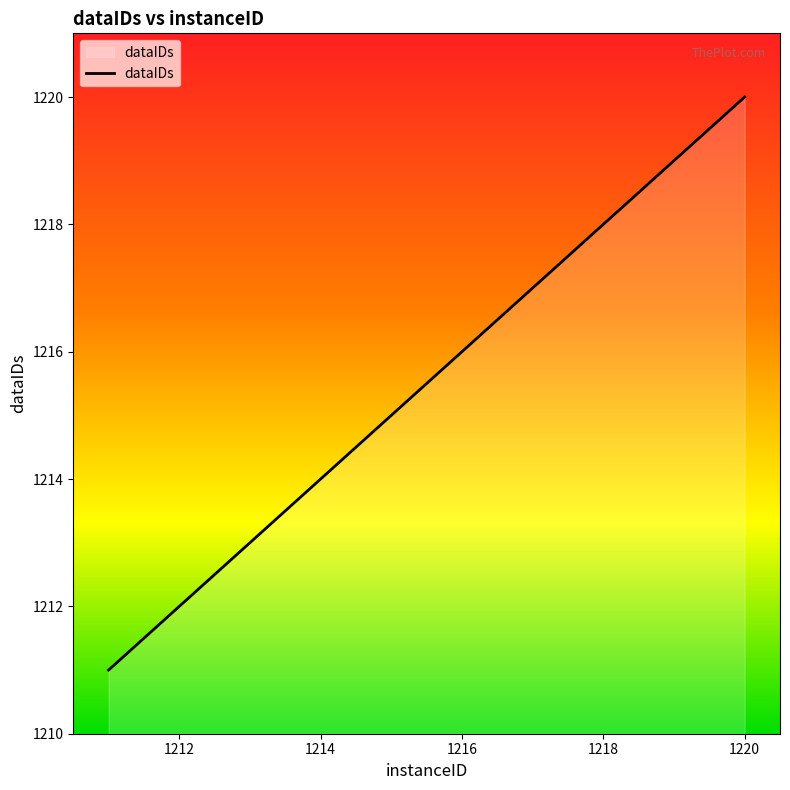

How many lines are shown in the chart?

1